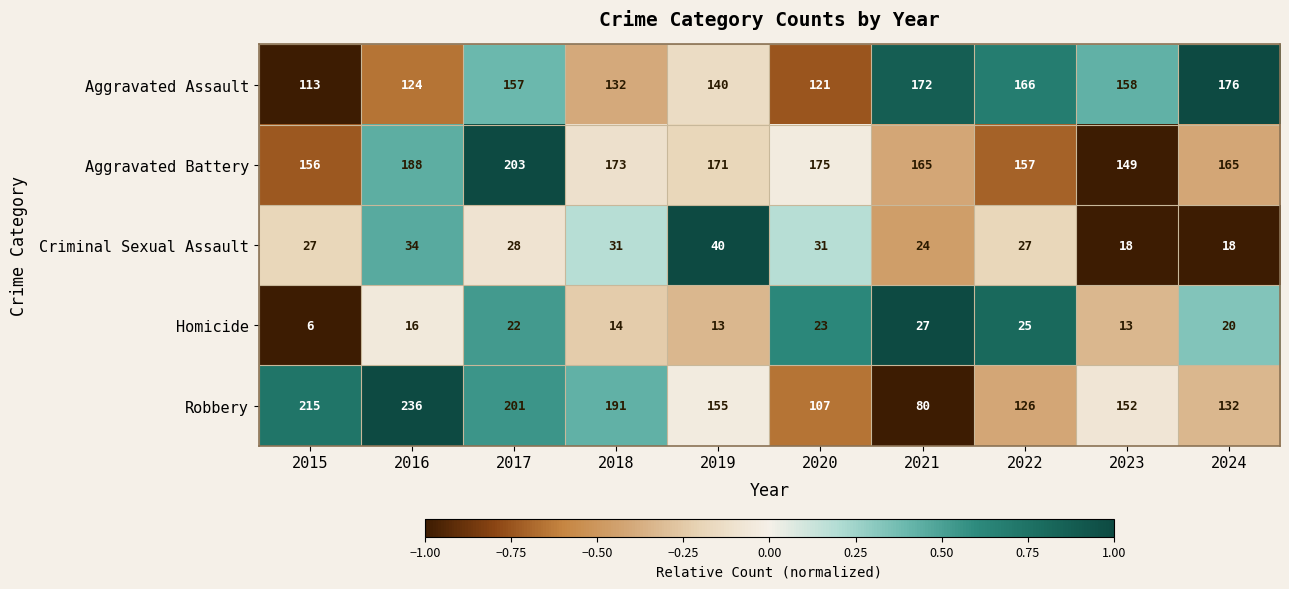

True or false: Aggravated Battery has a value of 48 at 2015.

False